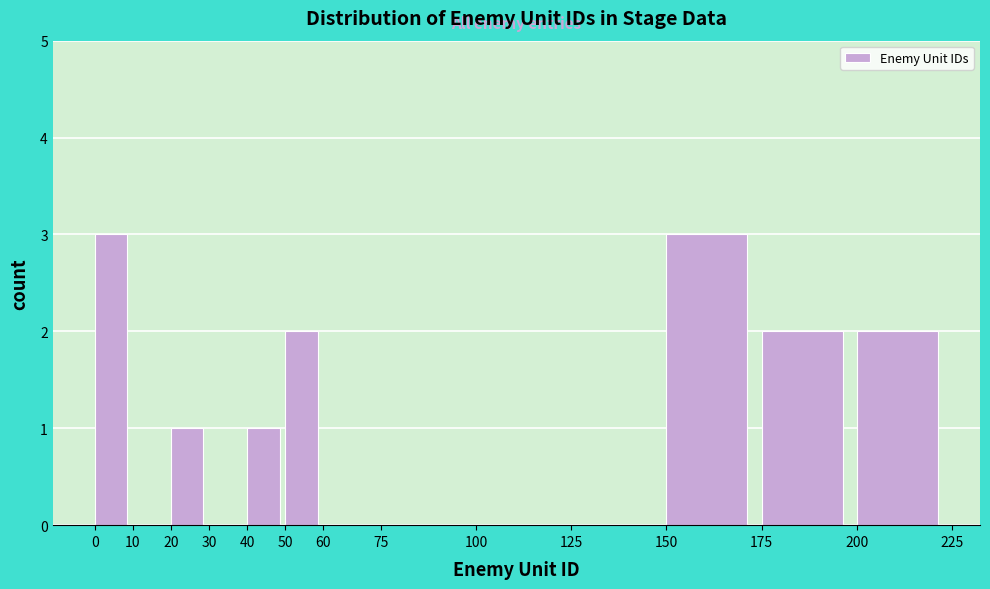

Reading left to right, list every bar in this chart as the range it spans on the x-axis followed by its height. The values are not printed on the chart, so give them approximately, as read against the axis.

0 to 10: 3
10 to 20: 0
20 to 30: 1
30 to 40: 0
40 to 50: 1
50 to 60: 2
60 to 75: 0
75 to 100: 0
100 to 125: 0
125 to 150: 0
150 to 175: 3
175 to 200: 2
200 to 225: 2